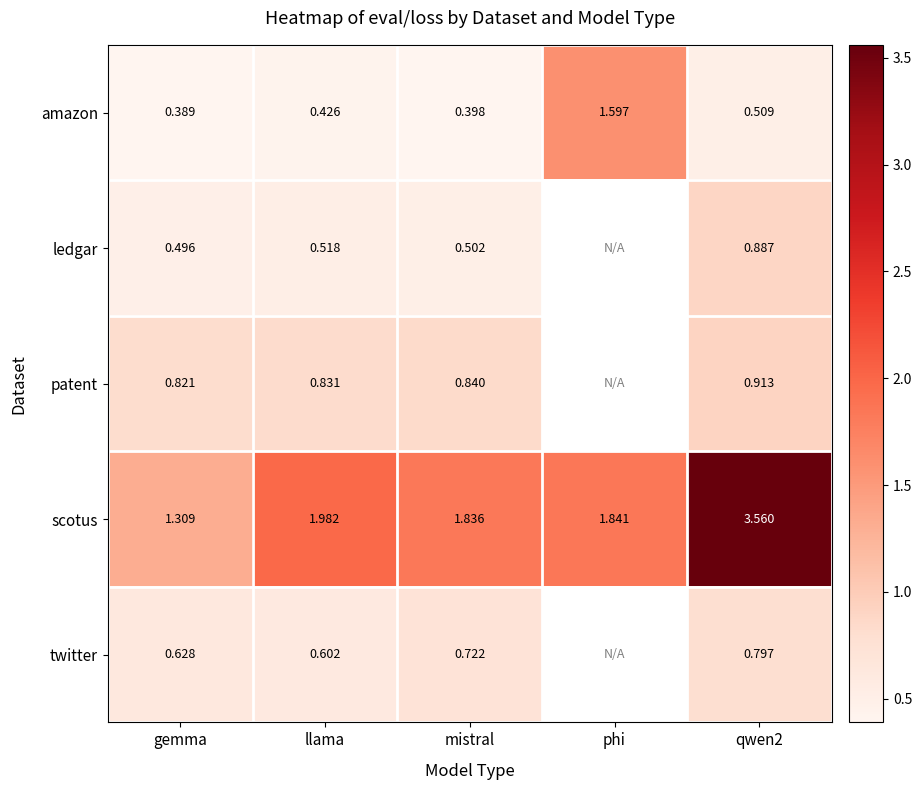

Which category has the highest value across all series?

qwen2